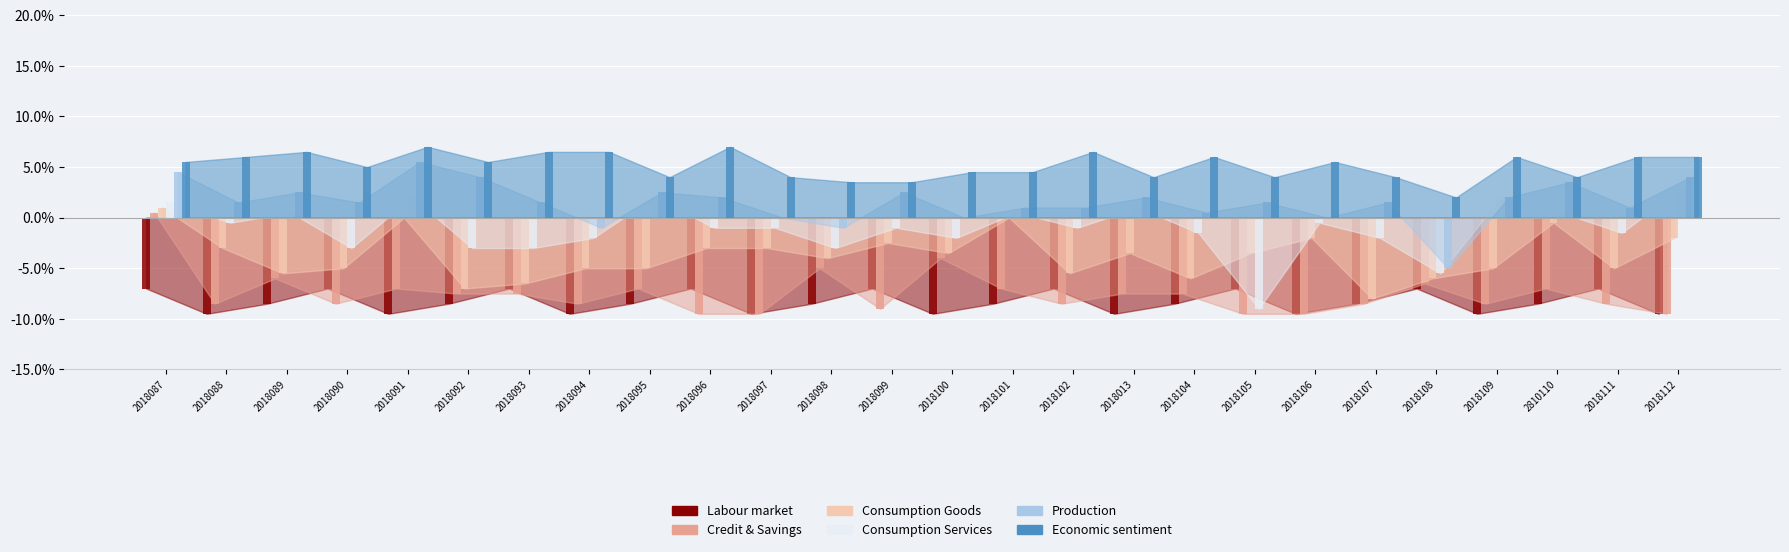

Reading right to left, list all the values displayed in this chart.

Labour market: -9.5	-7.0	-8.5	-9.5	-7.0	-8.5	-9.5	-7.0	-8.5	-9.5	-7.0	-8.5	-9.5	-7.0	-8.5	-9.5	-7.0	-8.5	-9.5	-7.0	-8.5	-9.5	-7.0	-8.5	-9.5	-7.0
Credit & Savings: -9.5	-8.5	-7.0	-8.5	-6.5	-8.5	-9.5	-9.5	-7.5	-7.5	-8.5	-7.0	-4.0	-9.0	-5.0	-9.5	-9.5	-7.0	-8.5	-7.5	-7.5	-7.0	-8.5	-6.0	-8.5	0.5
Consumption Goods: -2.0	-5.0	-0.5	-5.0	-6.0	-8.0	-2.0	-3.5	-6.0	-3.5	-5.5	0.0	-3.5	-2.5	-4.0	-3.0	-3.0	-5.0	-5.0	-6.5	-7.0	0.0	-5.0	-5.5	-3.0	1.0
Consumption Services: 3.0	-1.5	0.5	2.0	-5.5	-2.0	-0.5	-9.0	-1.5	1.0	-1.0	0.5	-2.0	-1.0	-3.0	-1.0	-1.0	2.0	-2.0	-3.0	-3.0	2.0	-3.0	0.5	-0.5	1.5
Production: 4.0	1.0	3.5	2.0	-5.0	1.5	0.0	1.5	0.5	2.0	1.0	1.0	0.0	2.5	-1.0	0.0	2.0	2.5	-1.0	1.5	4.0	5.5	1.5	2.5	1.5	4.5
Economic sentiment: 6.0	6.0	4.0	6.0	2.0	4.0	5.5	4.0	6.0	4.0	6.5	4.5	4.5	3.5	3.5	4.0	7.0	4.0	6.5	6.5	5.5	7.0	5.0	6.5	6.0	5.5